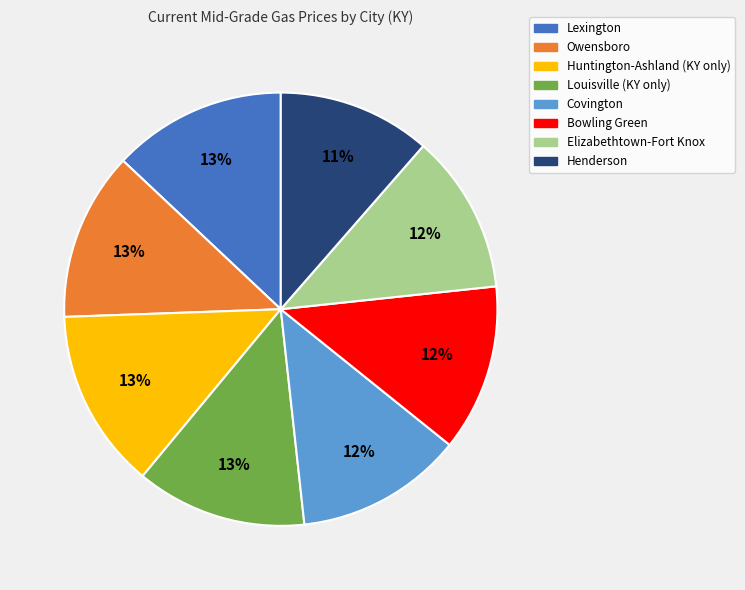

How many slices are in this pie chart?

8